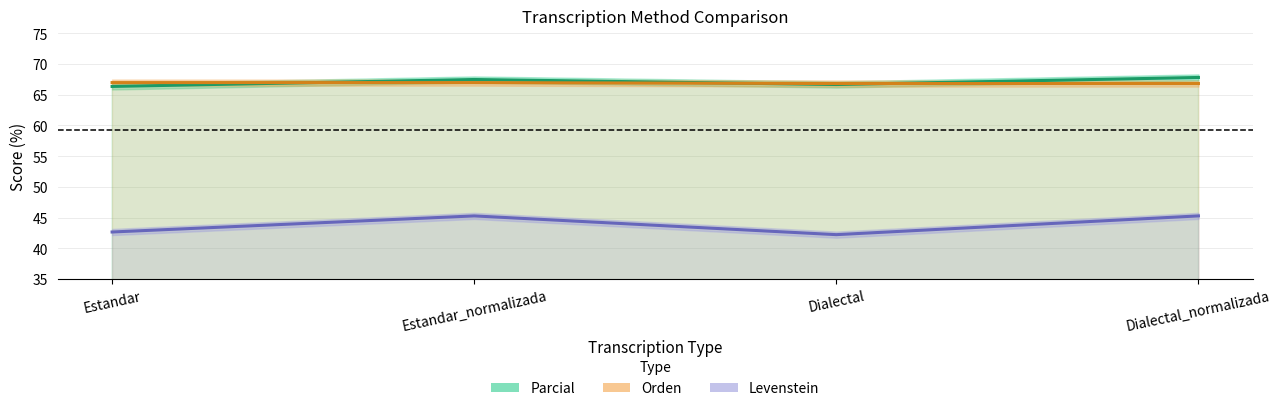

Where does the Levenstein series first go above 45?

Estandar_normalizada